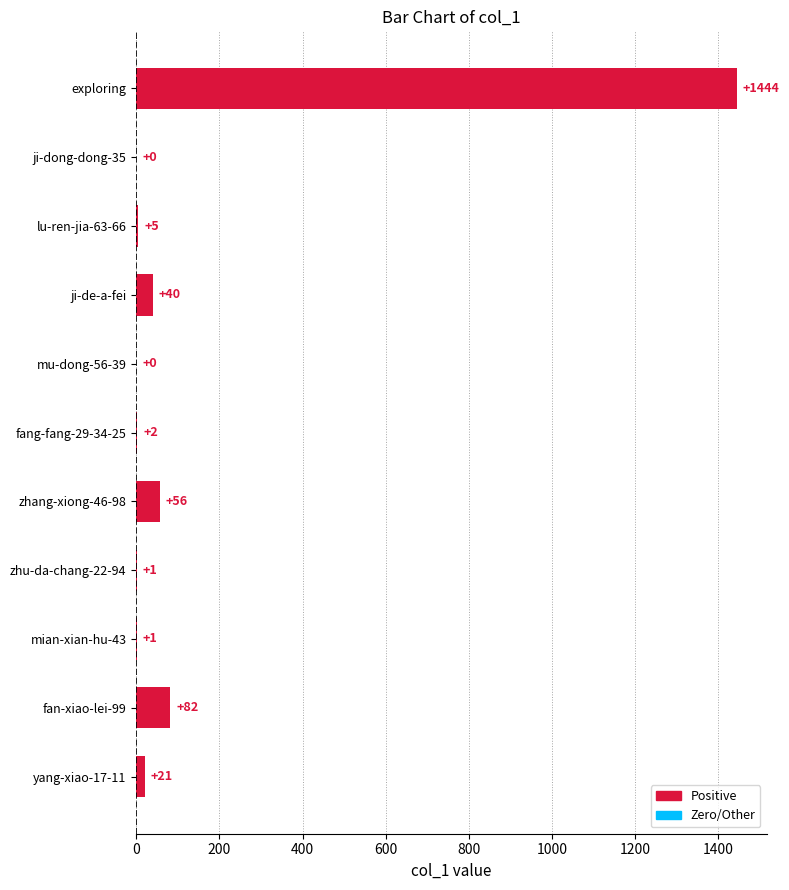

Is it true that the value at ji-dong-dong-35 is 909?

False